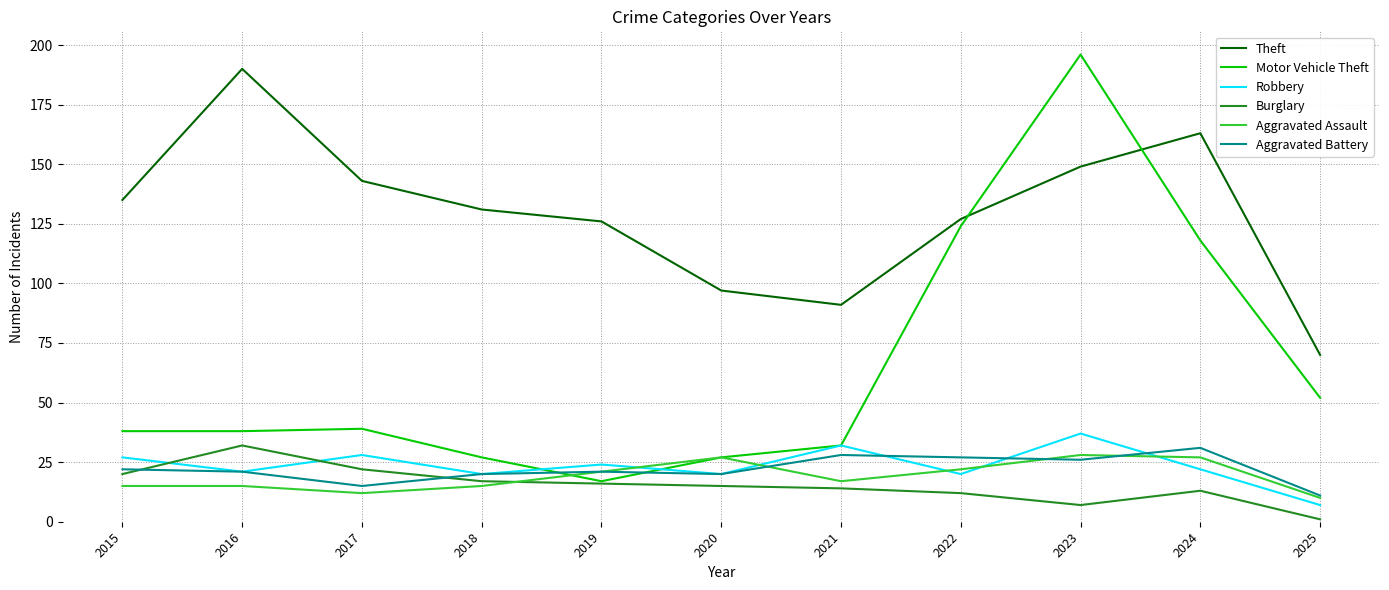

Which category has the lowest value across all series?

2025